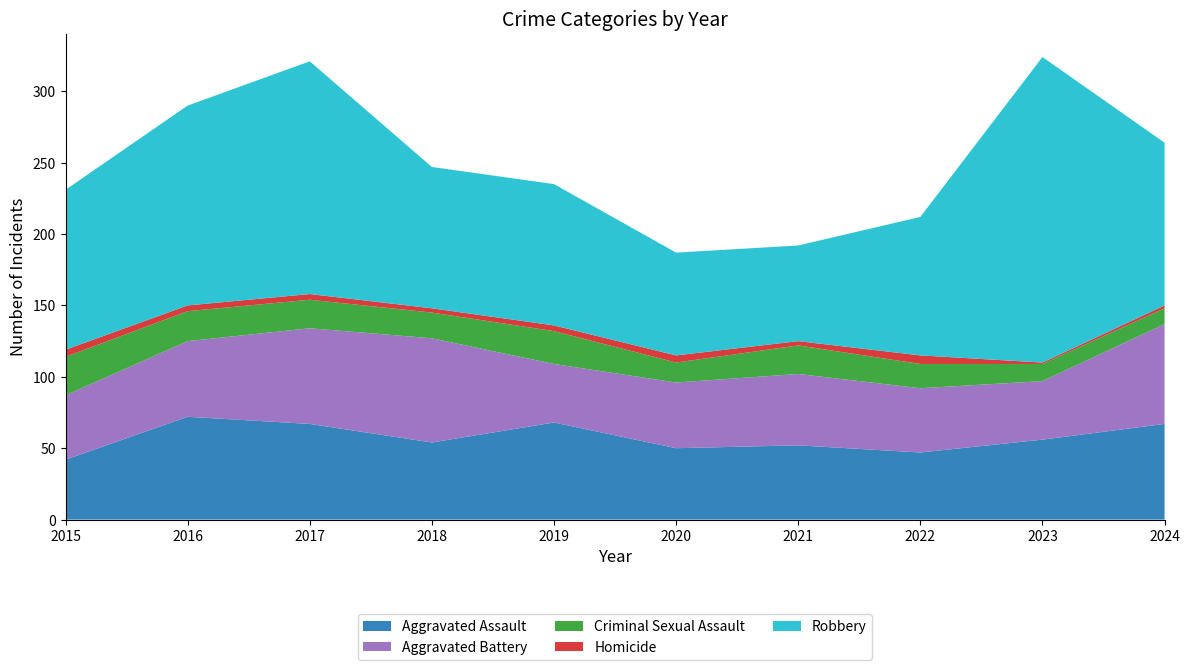

Reading left to right, extract all data points from this chart.

Aggravated Assault: 42	72	67	54	68	50	52	47	56	67
Aggravated Battery: 45	53	67	73	41	46	50	45	41	70
Criminal Sexual Assault: 27	21	20	18	23	14	20	17	12	11
Homicide: 5	4	4	3	4	5	3	6	1	2
Robbery: 112	140	163	99	99	72	67	97	214	114